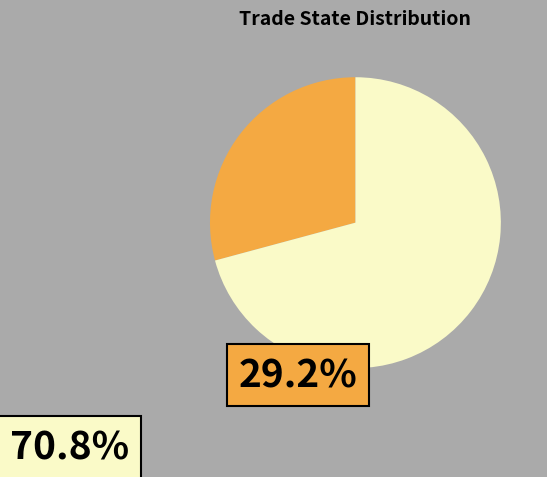

Is there any slice that represents more than half of the pie?

Yes